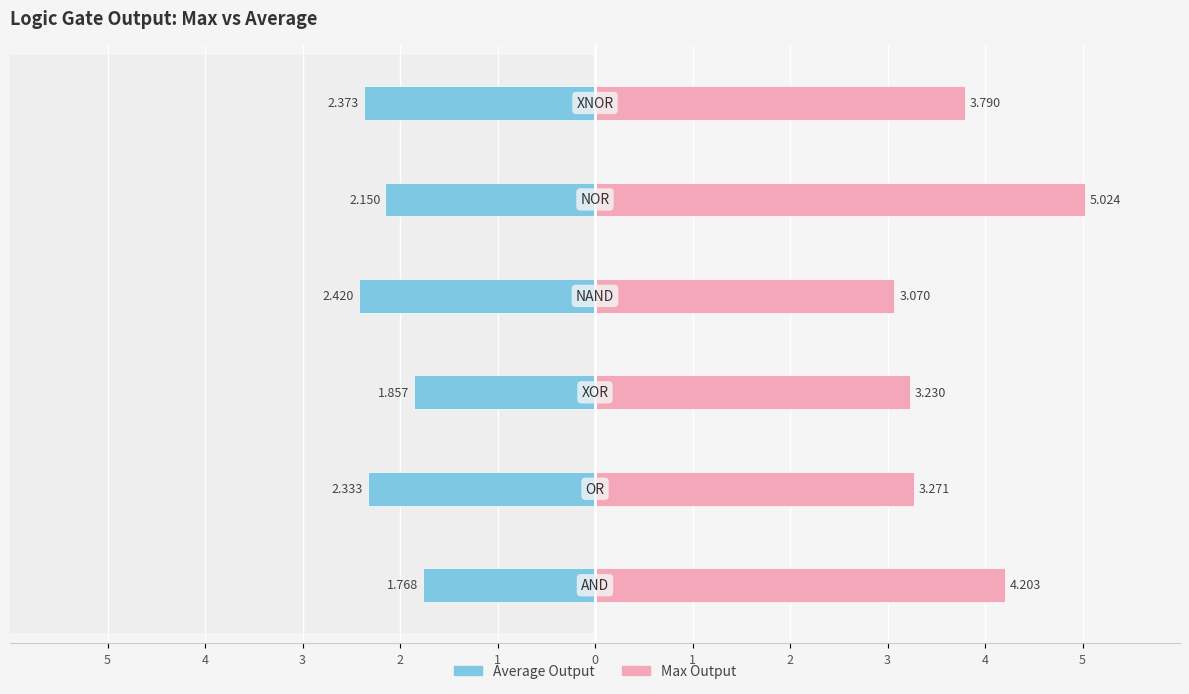

At how many categories does at least one series exceed 3?

6